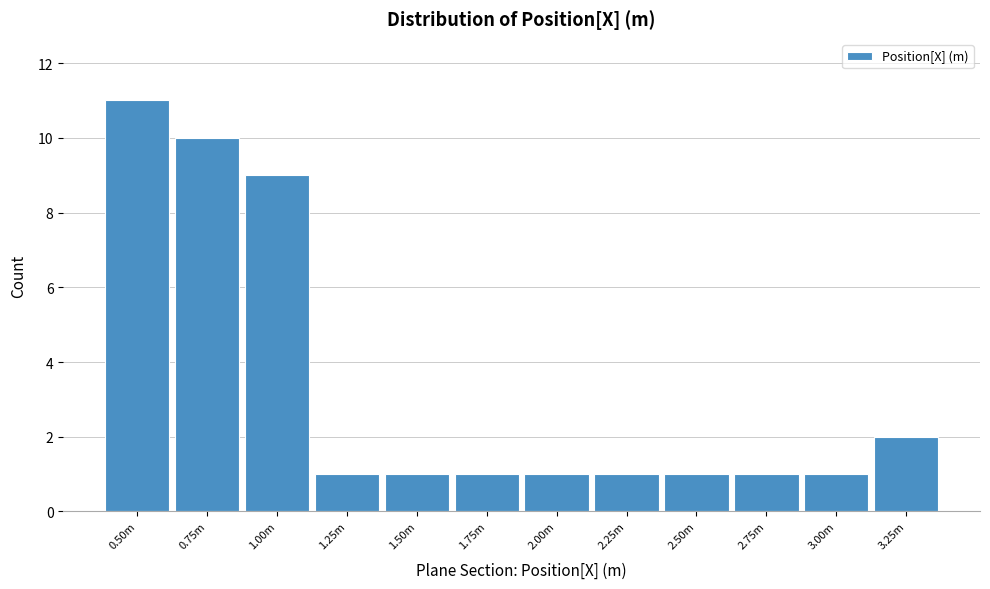

Reading left to right, list all the values displayed in this chart.

0.50m=11	0.75m=10	1.00m=9	1.25m=1	1.50m=1	1.75m=1	2.00m=1	2.25m=1	2.50m=1	2.75m=1	3.00m=1	3.25m=2